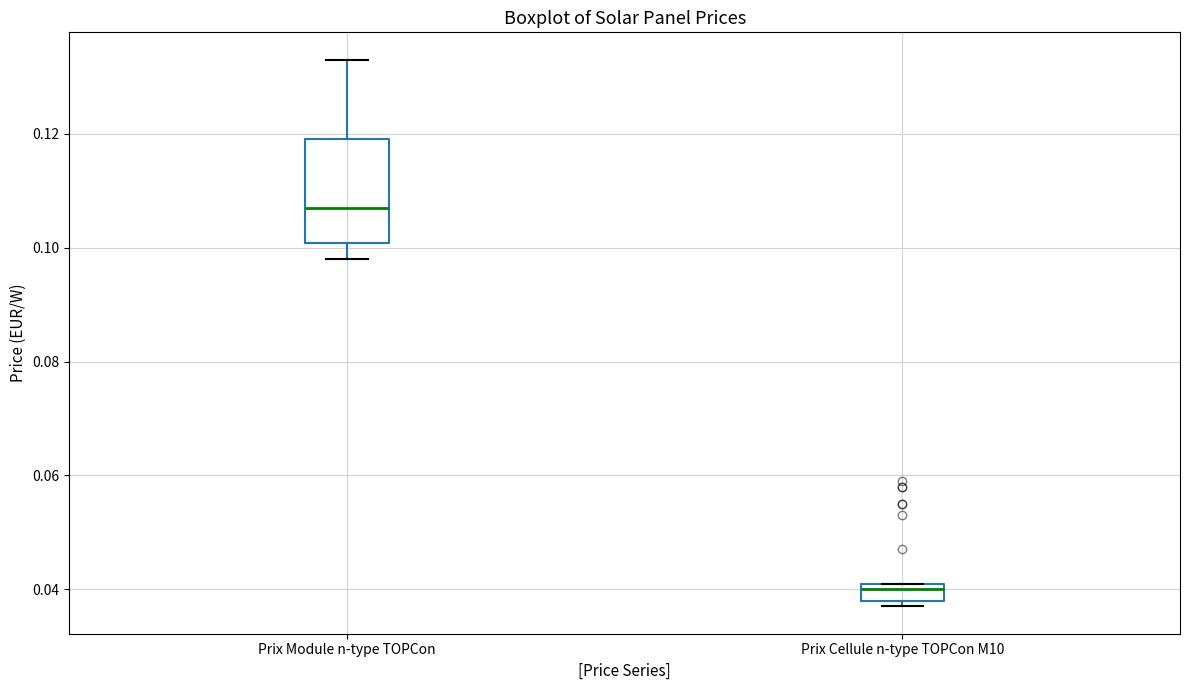

Where is the upper edge of the box for Prix Cellule n-type TOPCon M10 on the y-axis? The values are not printed on the chart, so give them approximately, as read against the axis.

0.042